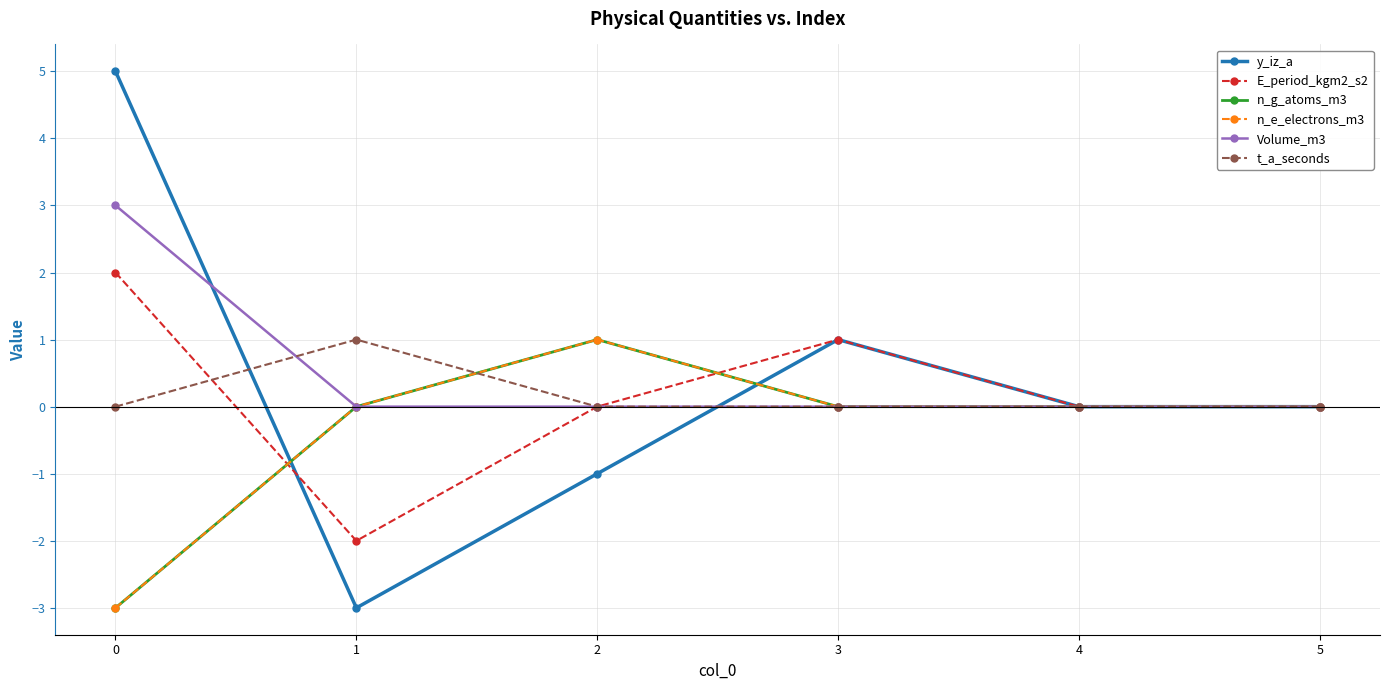

Does the chart have visible grid lines?

Yes